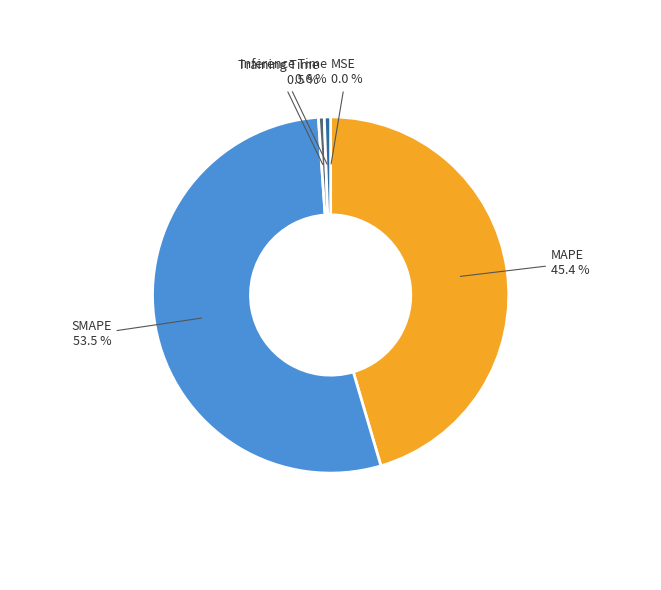

Is there any slice that represents more than half of the pie?

Yes